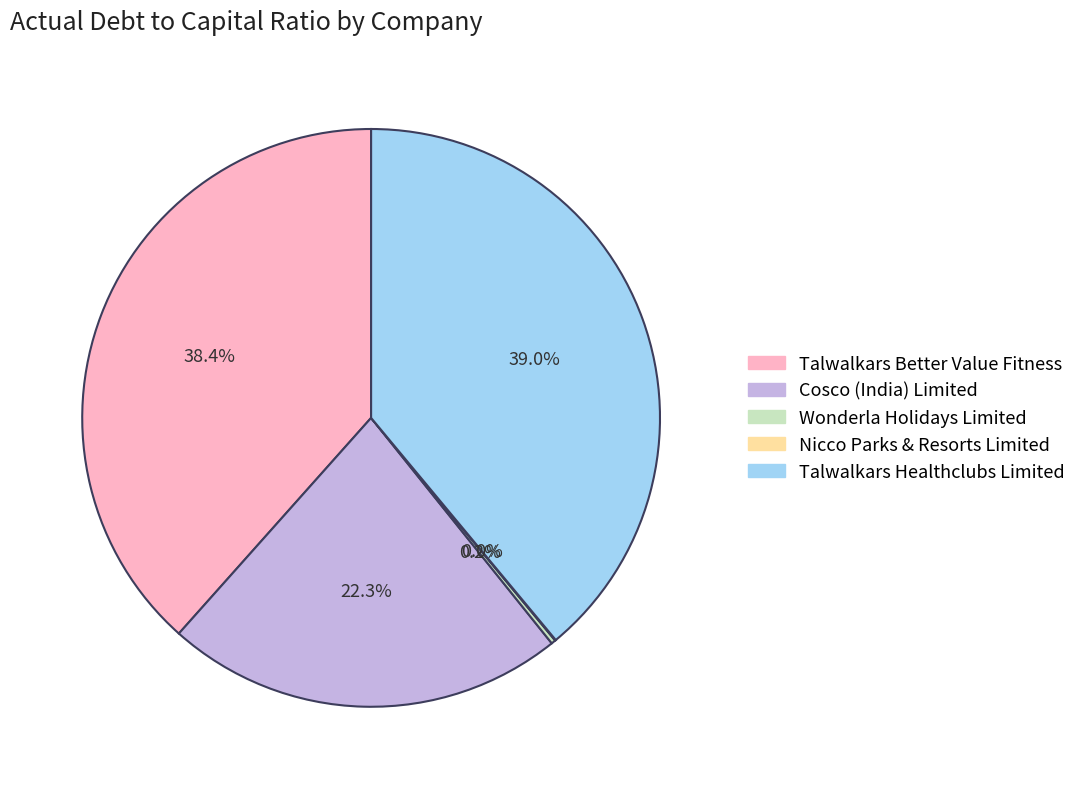

Is Talwalkars Better Value Fitness the majority of the pie?

No